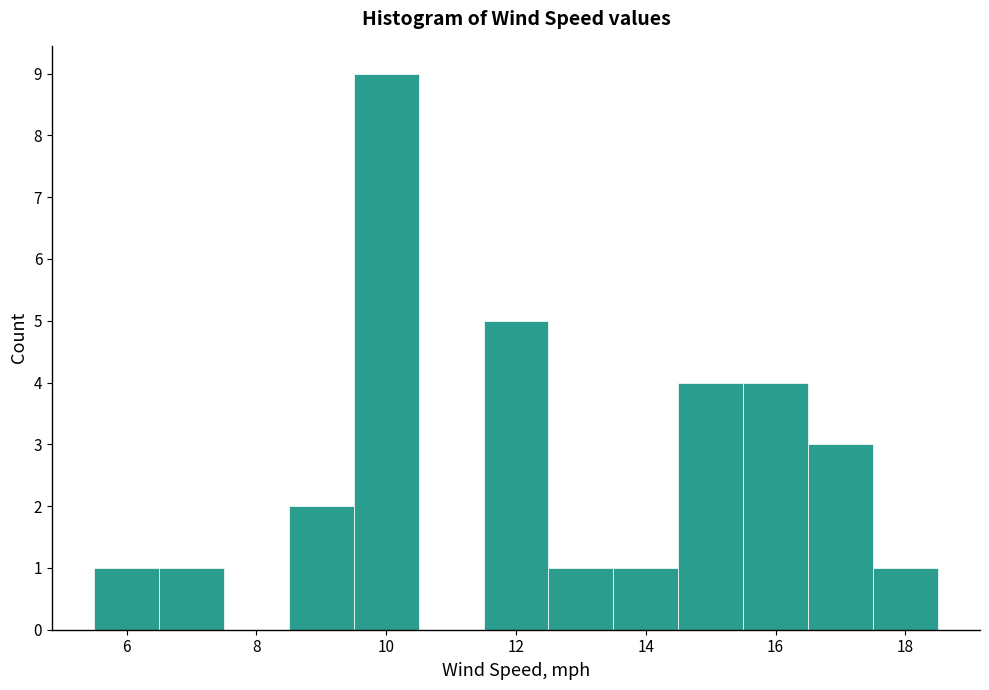

Which range on the x-axis has the tallest bar?

9.5 to 10.5